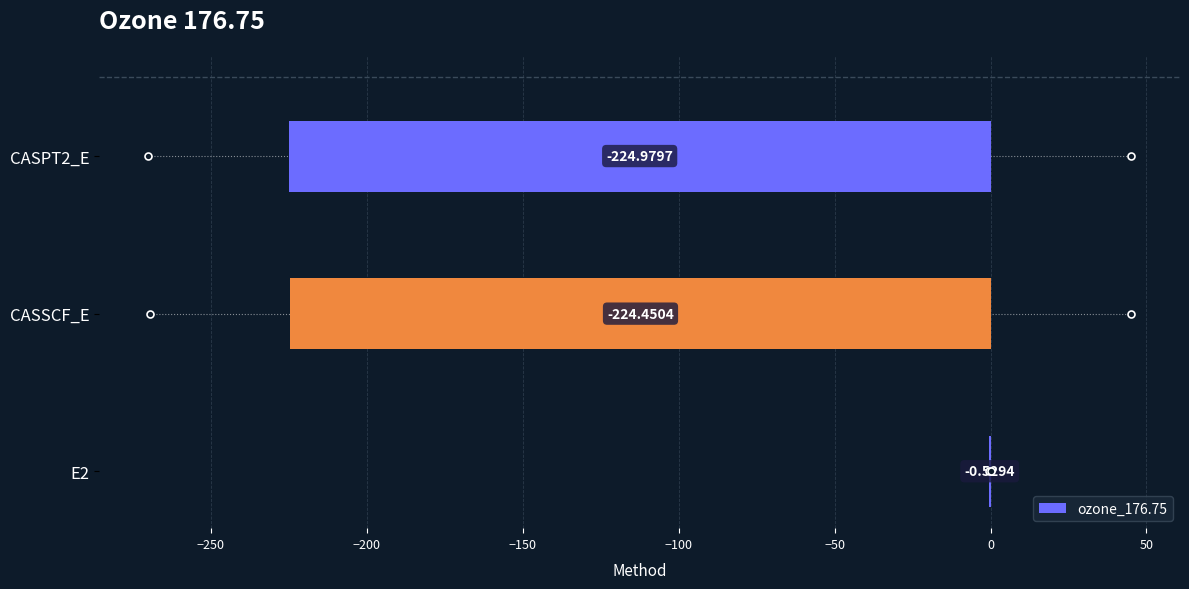

What is the sum of the values at CASSCF_E and E2?

-225.0